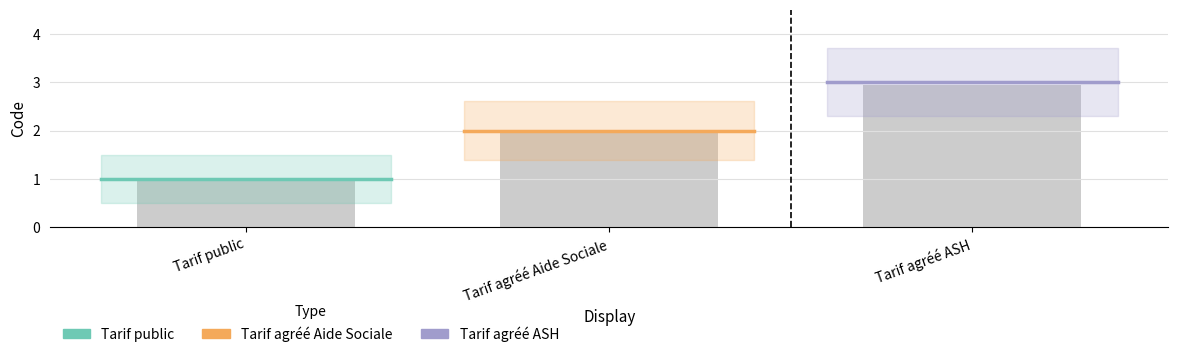

What is the minimum value shown in the chart?

1